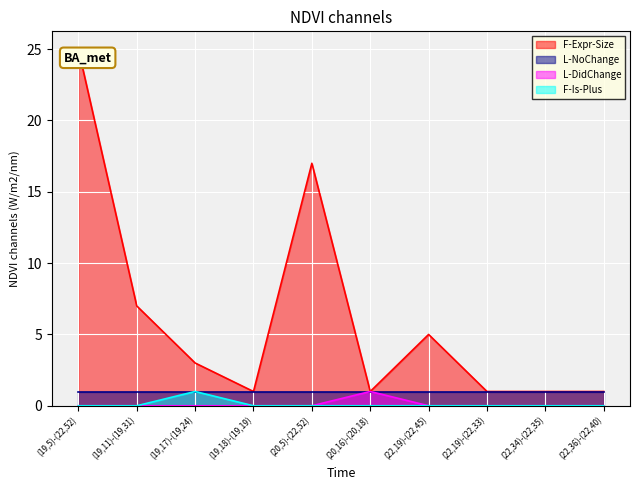

At which label does L-DidChange reach its minimum?

(19,5)-(22,52)